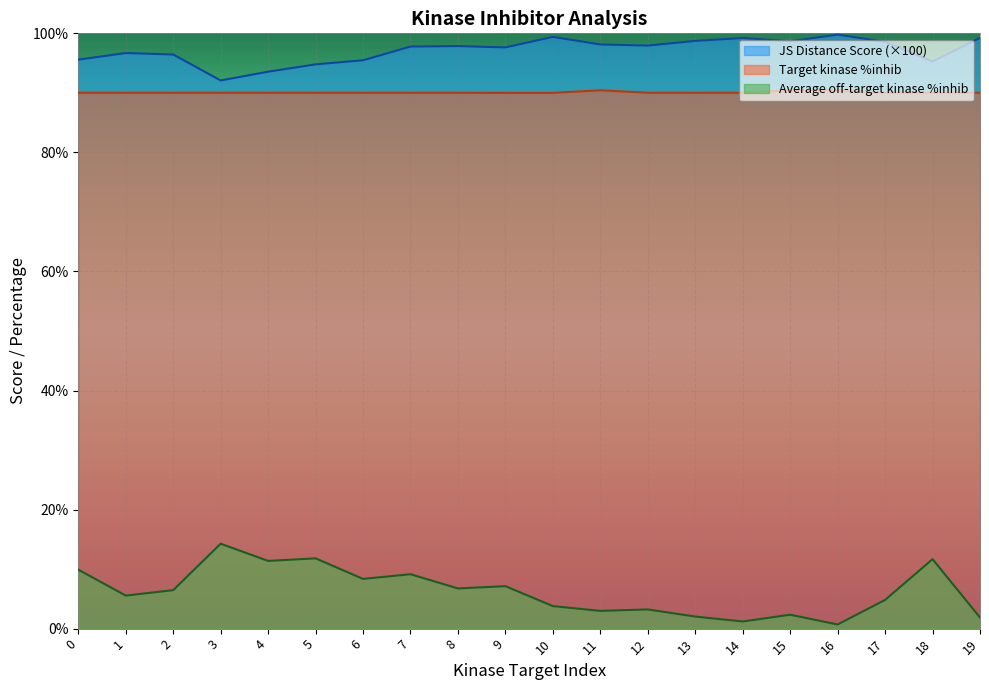

True or false: Average off-target kinase %inhib and Target kinase %inhib cross at least once.

False